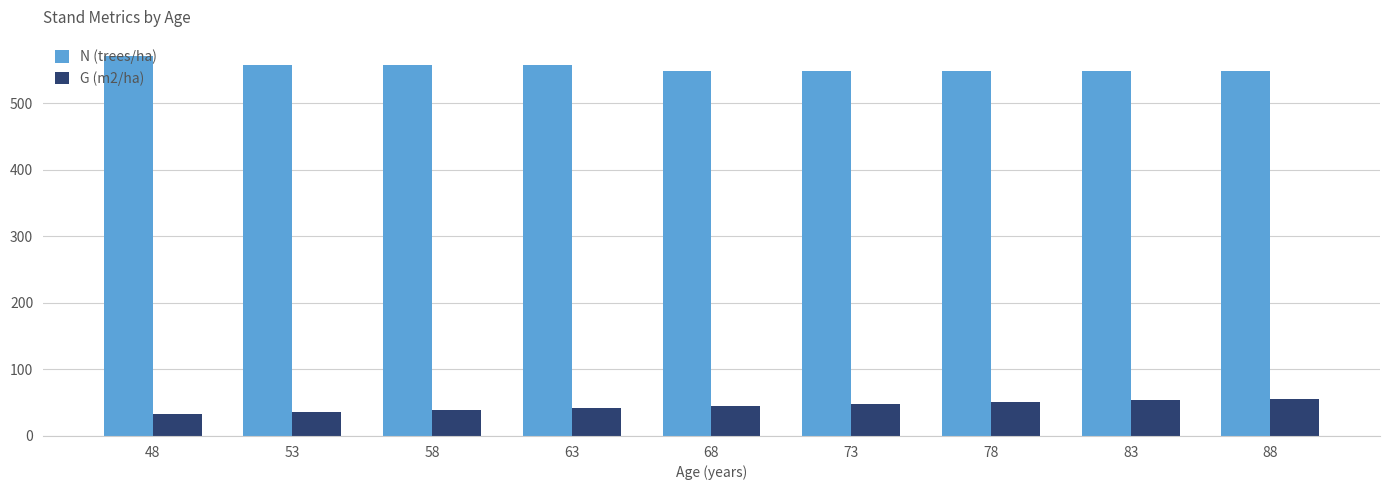

The value of G (m2/ha) at 73 is 48.1. True or false?

True